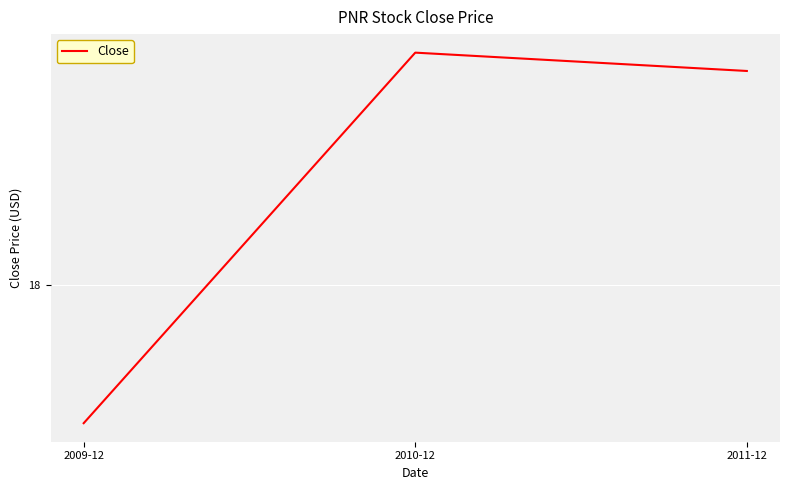

What is the difference between the second highest and minimum values?

2.4